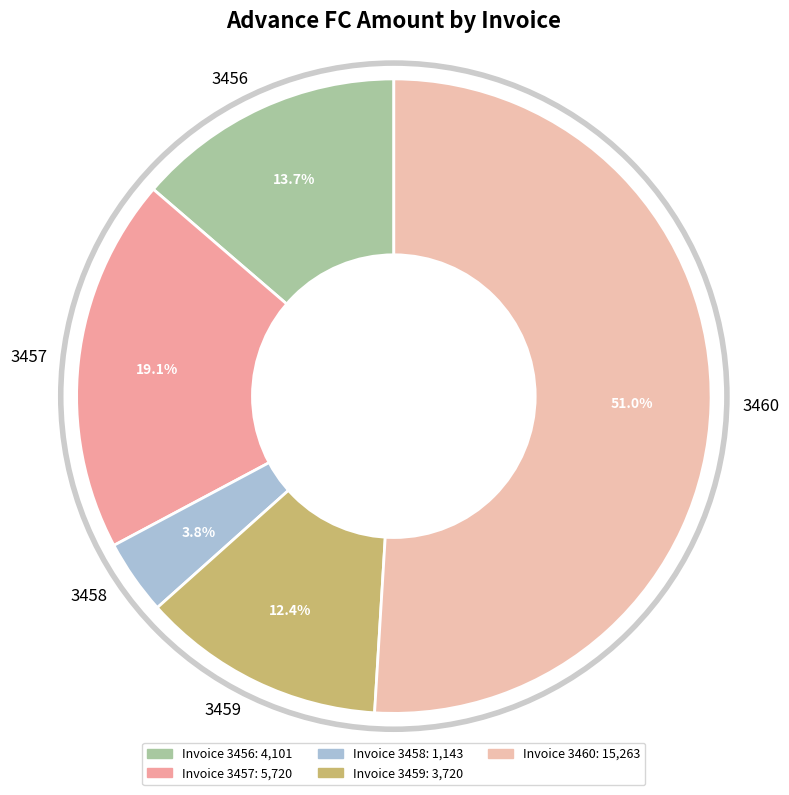

Is it true that 3457 is 11% of the pie?

False